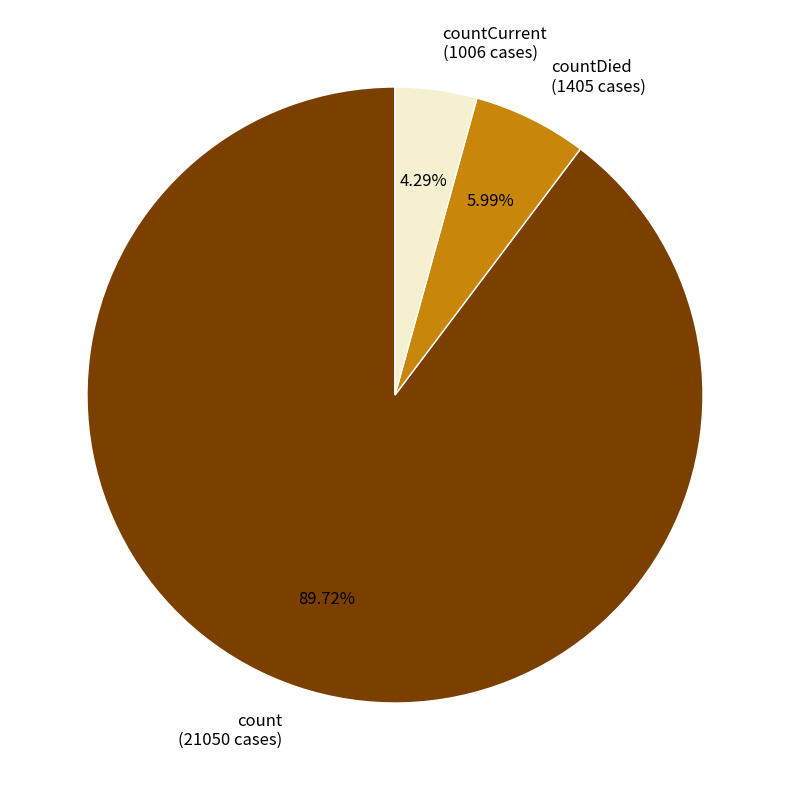

Rank the categories by value from lowest to highest.

countCurrent (1006 cases), countDied (1405 cases), count (21050 cases)